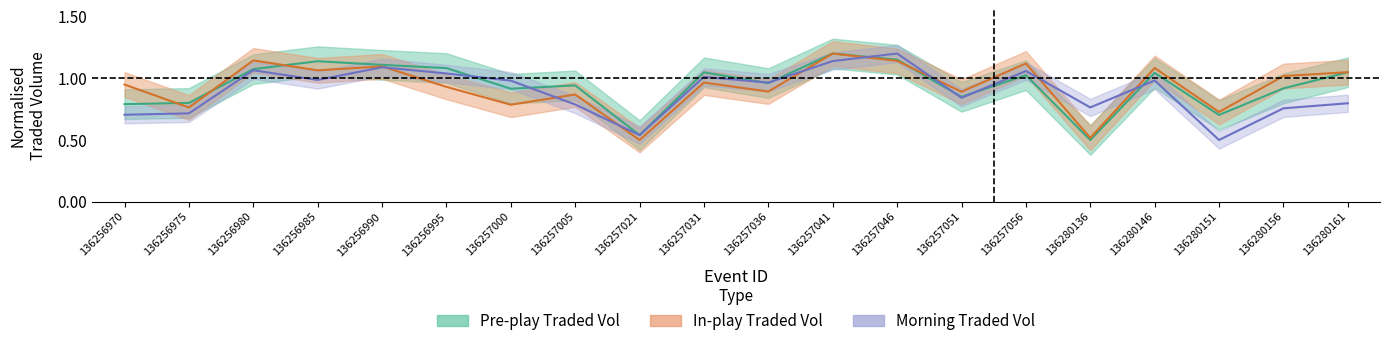

Reading left to right, list all the values displayed in this chart.

Pre-play Traded Vol: 136256970=0.8	136256975=0.8	136256980=1.1	136256985=1.1	136256990=1.1	136256995=1.1	136257000=0.9	136257005=0.9	136257021=0.5	136257031=1.0	136257036=1.0	136257041=1.2	136257046=1.2	136257051=0.8	136257056=1.0	136280136=0.5	136280146=1.0	136280151=0.7	136280156=0.9	136280161=1.0
In-play Traded Vol: 136256970=0.9	136256975=0.8	136256980=1.1	136256985=1.1	136256990=1.1	136256995=0.9	136257000=0.8	136257005=0.9	136257021=0.5	136257031=1.0	136257036=0.9	136257041=1.2	136257046=1.1	136257051=0.9	136257056=1.1	136280136=0.5	136280146=1.1	136280151=0.7	136280156=1.0	136280161=1.0
Morning Traded Vol: 136256970=0.7	136256975=0.7	136256980=1.1	136256985=1.0	136256990=1.1	136256995=1.0	136257000=1.0	136257005=0.8	136257021=0.5	136257031=1.0	136257036=1.0	136257041=1.1	136257046=1.2	136257051=0.8	136257056=1.1	136280136=0.8	136280146=1.0	136280151=0.5	136280156=0.8	136280161=0.8